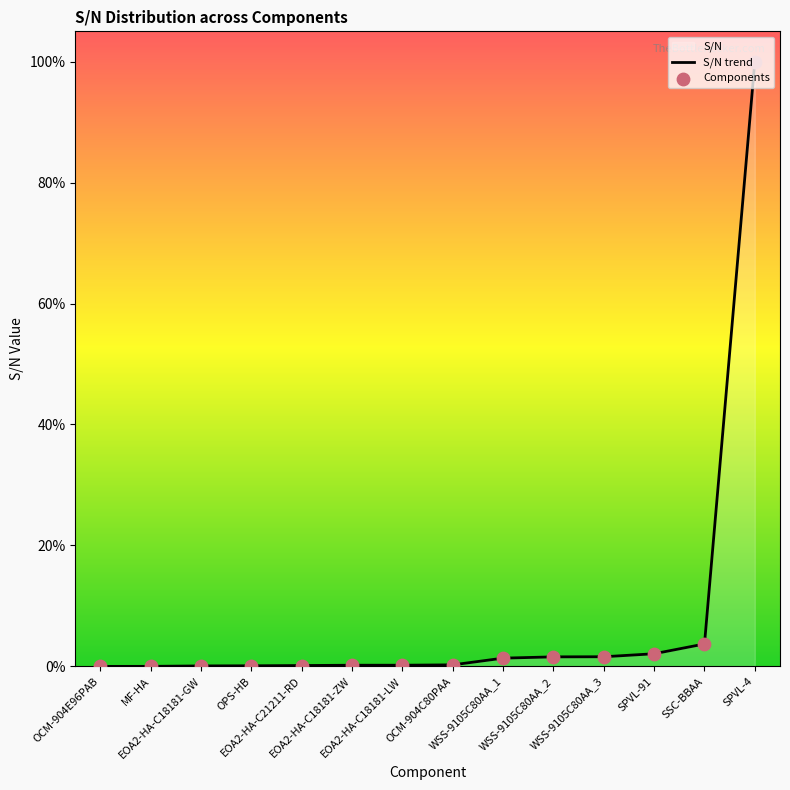

Which series has the largest Y range (max minus min)?

S/N trend